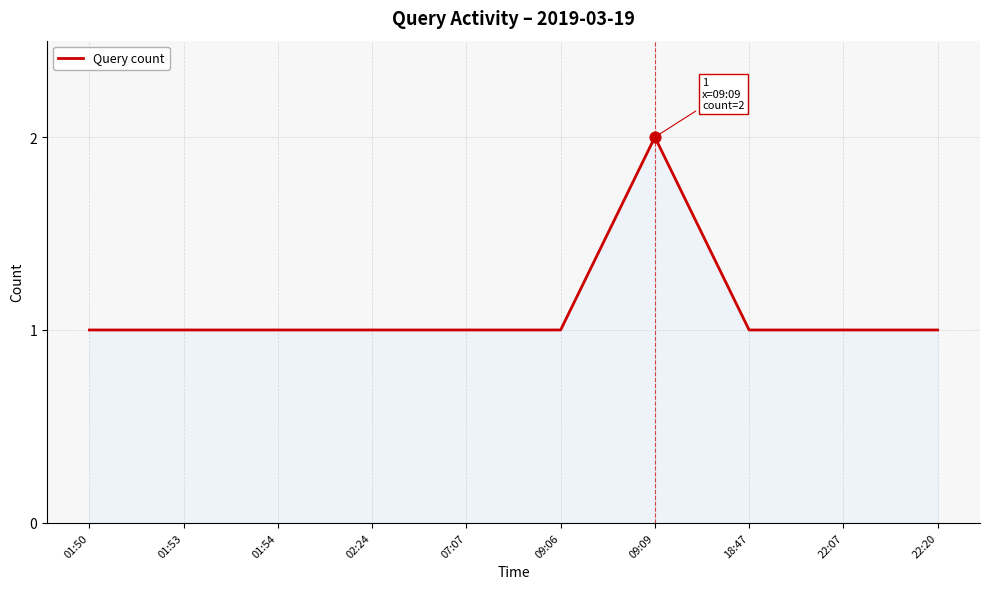

What is the change in value from 01:53 to 09:09?

+1